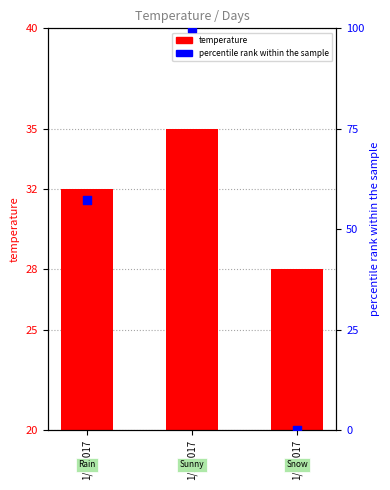

Which series has the widest spread of Y values?

percentile rank within the sample